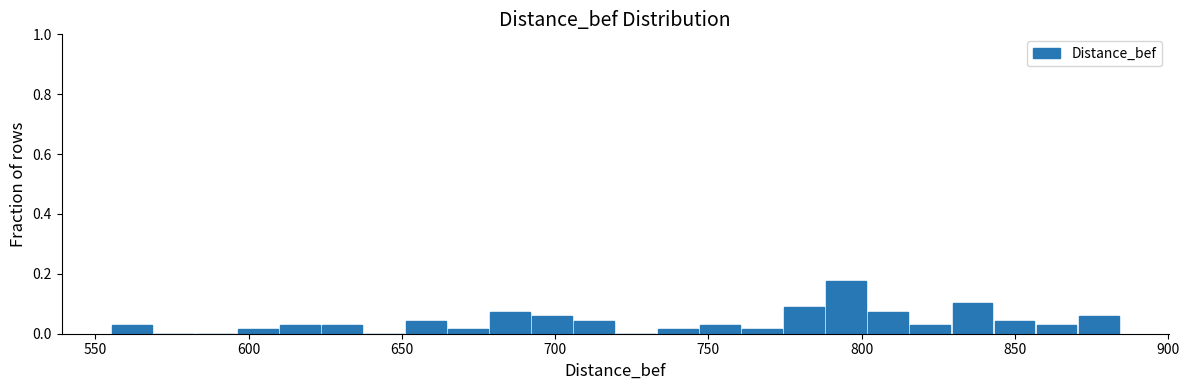

Around what value on the x-axis is the tallest bar? Give the approximate position of its centre, as read against the axis.

795